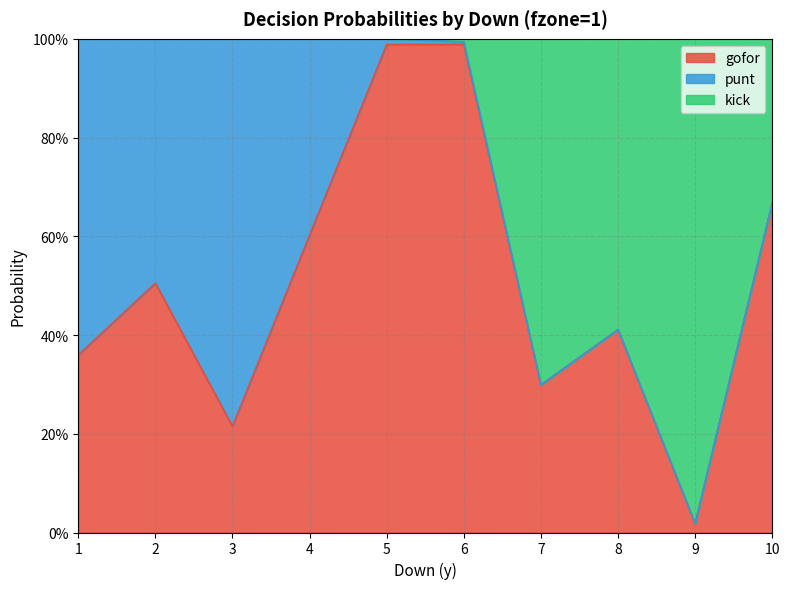

The value of gofor at 8 is 0.6. True or false?

False